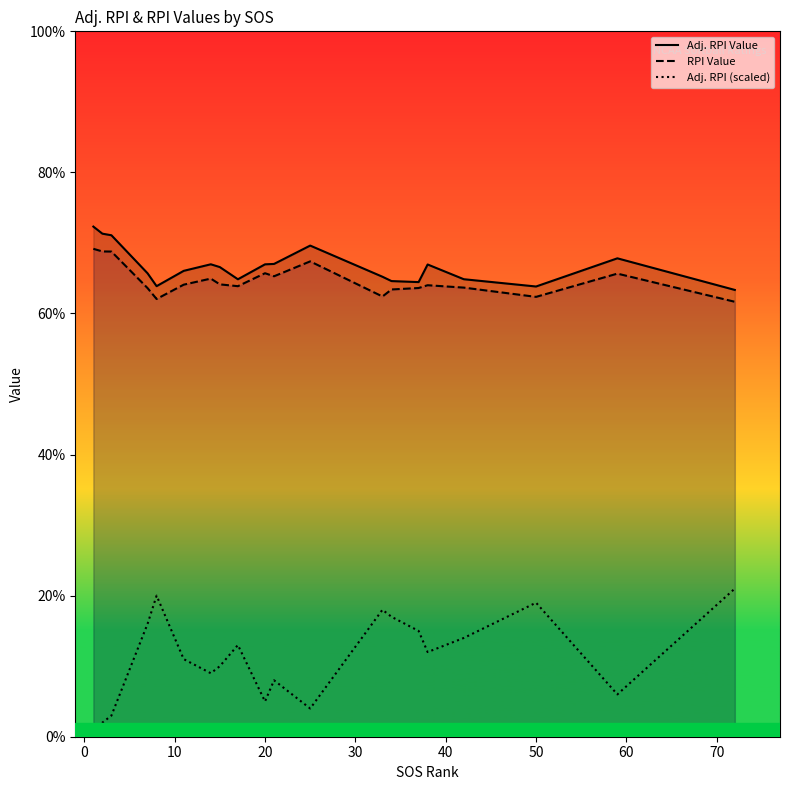

True or false: RPI Value and Adj. RPI Value cross at least once.

False